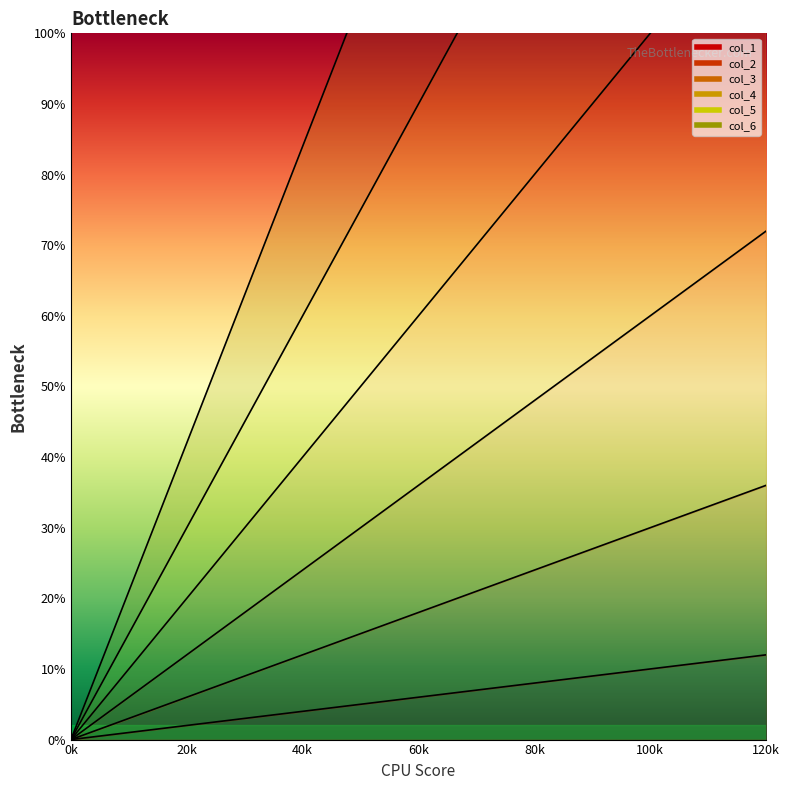

What is the maximum value shown in the chart?

238